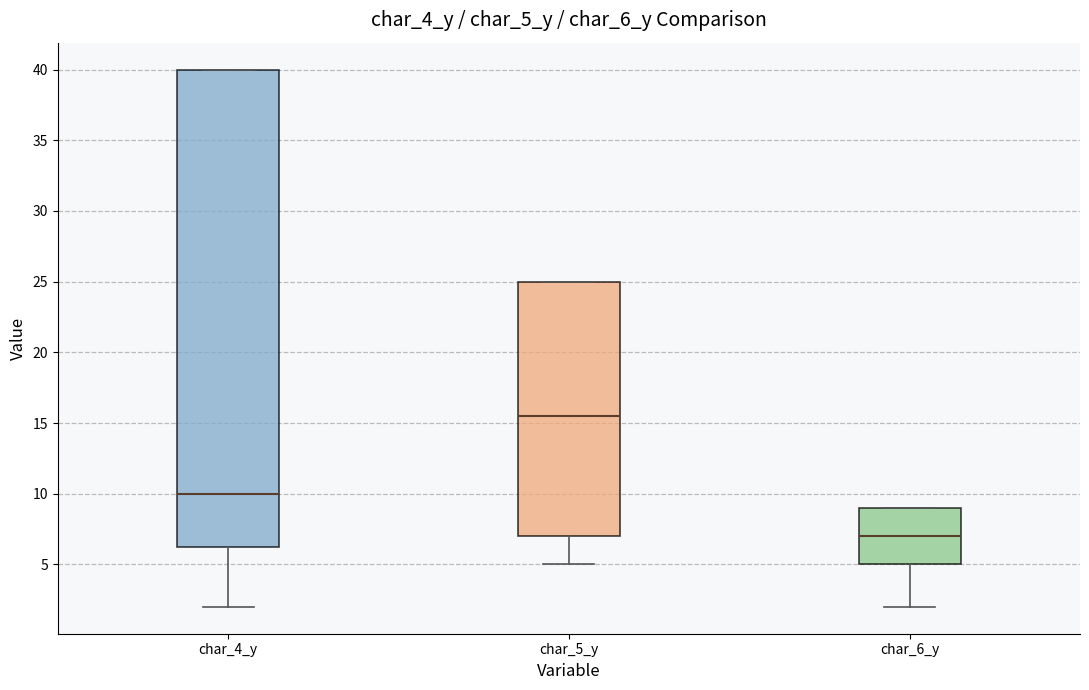

Where is the lower edge of the box for char_4_y on the y-axis? The values are not printed on the chart, so give them approximately, as read against the axis.

6.5